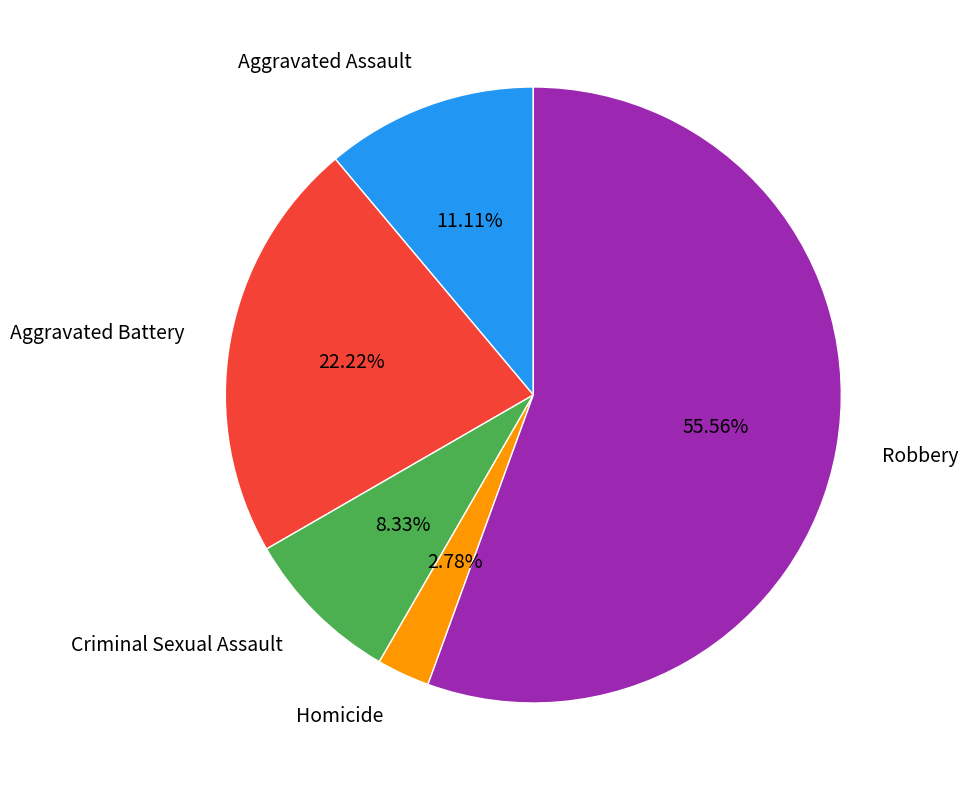

What is the smallest slice in the pie chart?

Homicide